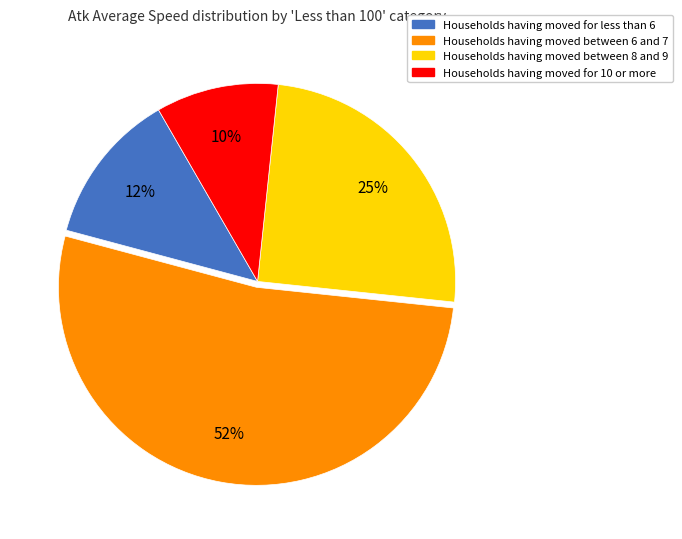

To the nearest percent, what is the average slice percentage?

25%